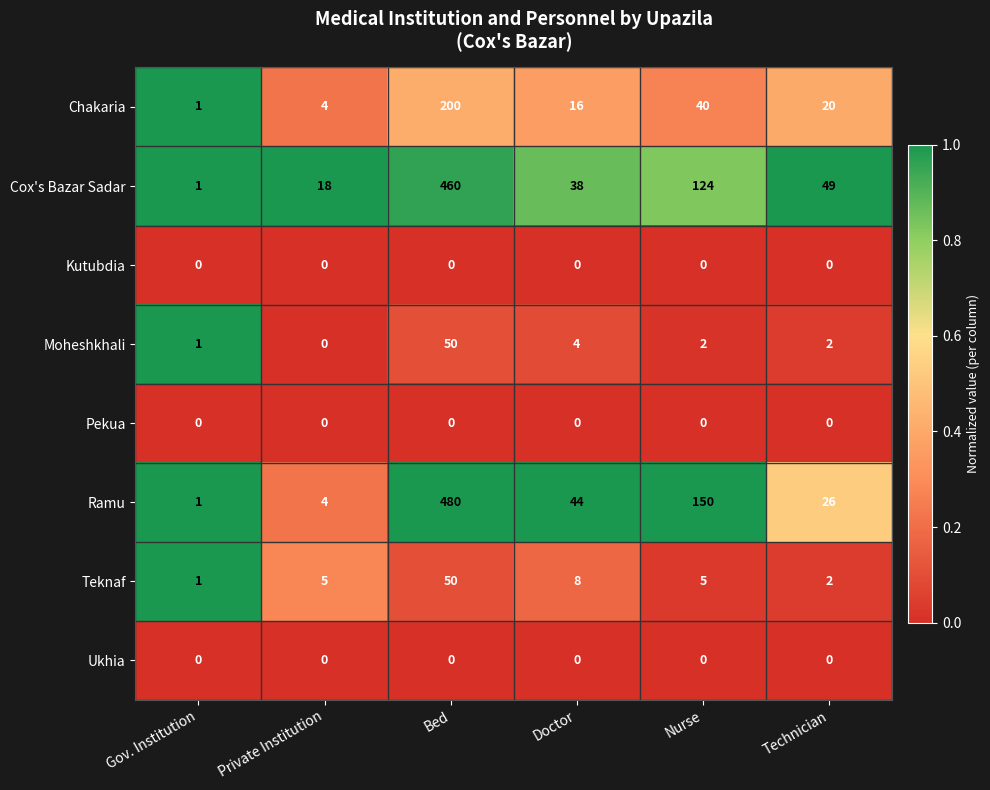

Which series has the largest total across all categories?

Ramu